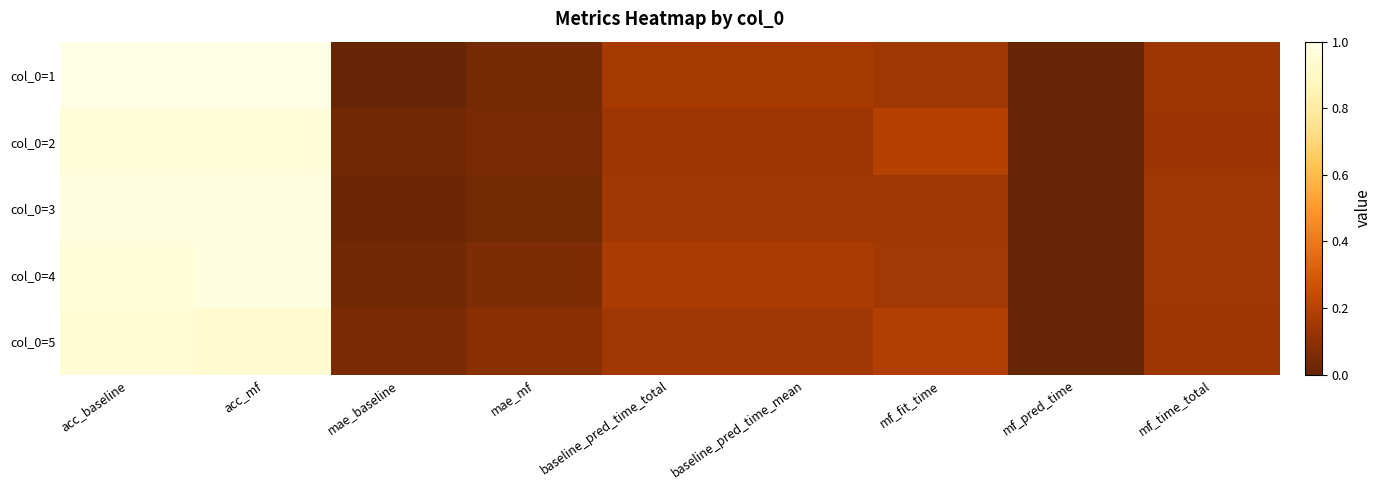

What is the difference between the highest and lowest values at acc_mf?

0.1